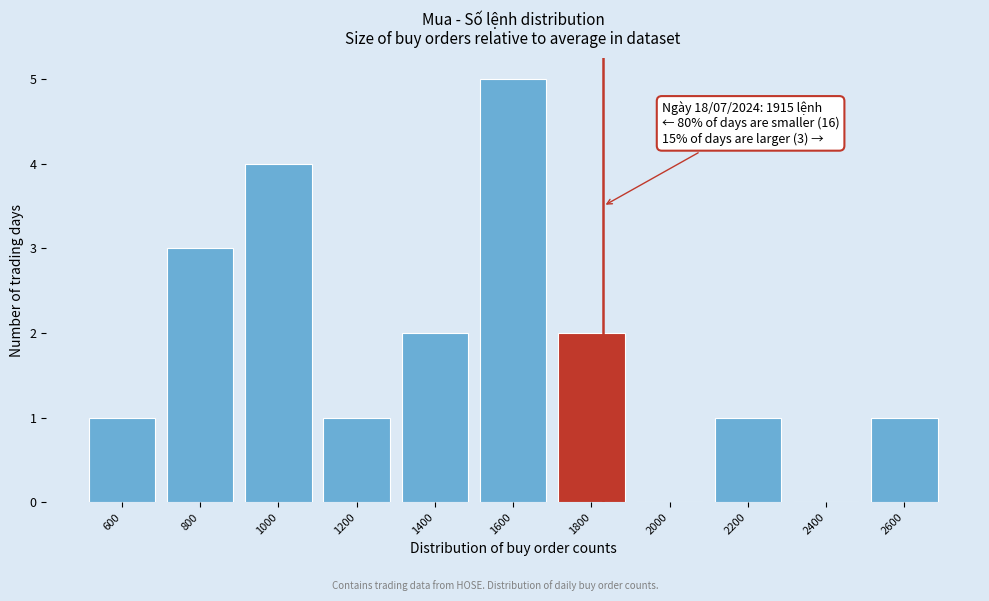

Reading left to right, transcribe all the data shown in this chart.

600=1	800=3	1000=4	1200=1	1400=2	1600=5	1800=2	2000=0	2200=1	2400=0	2600=1